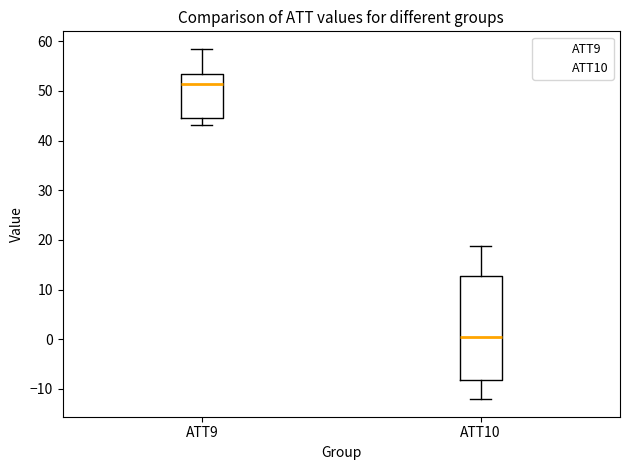

Where does the median line of the box for ATT10 sit on the y-axis? The values are not printed on the chart, so give them approximately, as read against the axis.

1